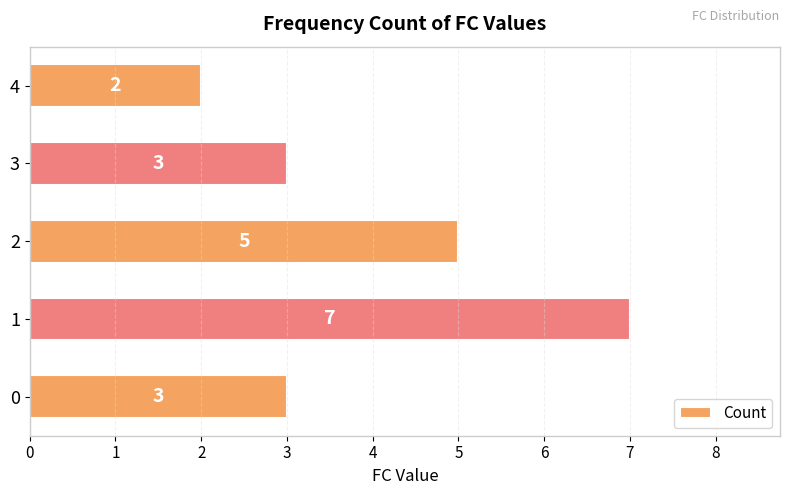

Between 3 and 1, which is larger?

1